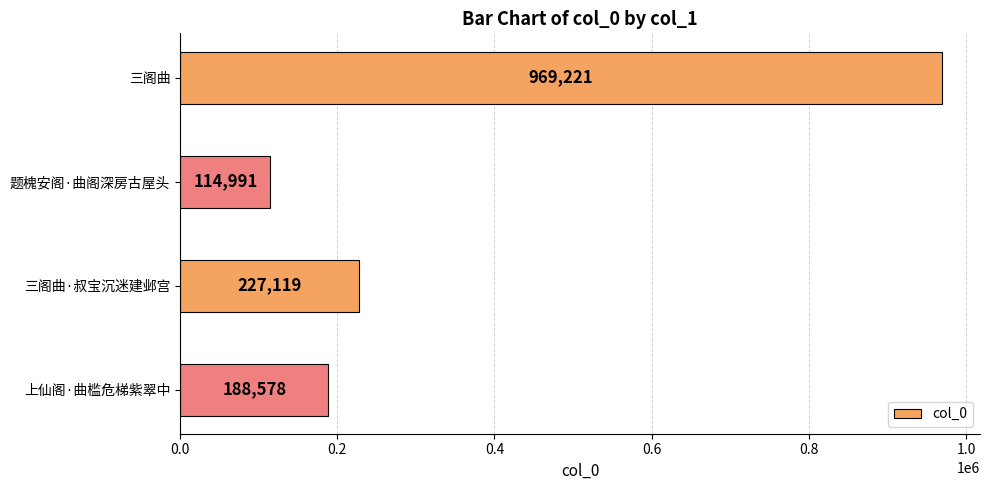

True or false: the data shows 1636026 at 三阁曲.

False